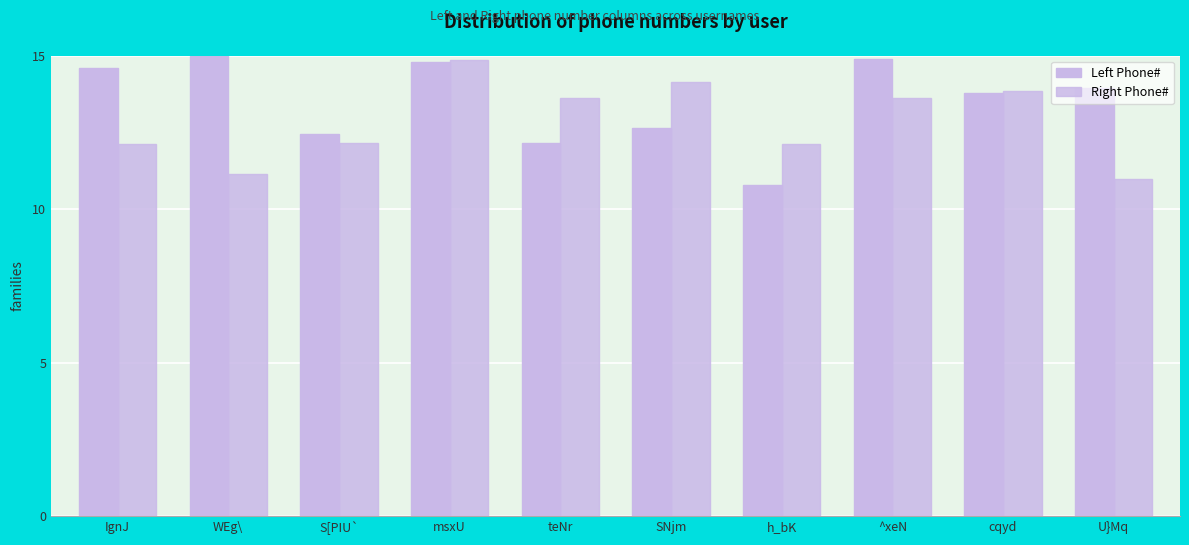

The value of Left Phone# at S[PIU` is 6.0. True or false?

False